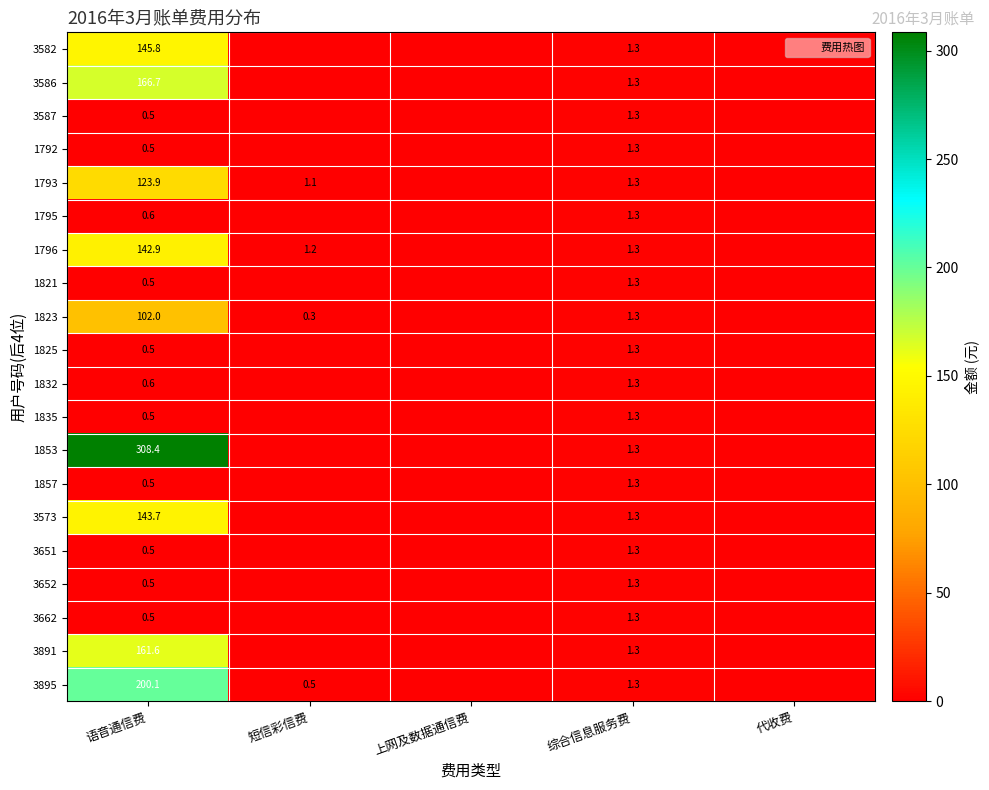

The value of 3573 at 语音通信费 is 143.7. True or false?

True